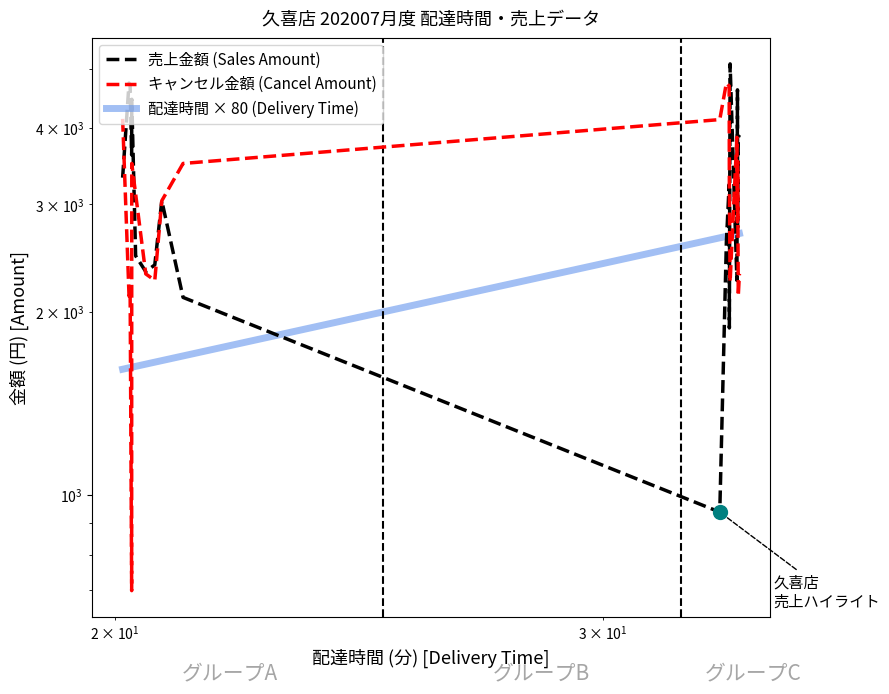

Which series has the largest Y range (max minus min)?

売上金額 (Sales Amount)